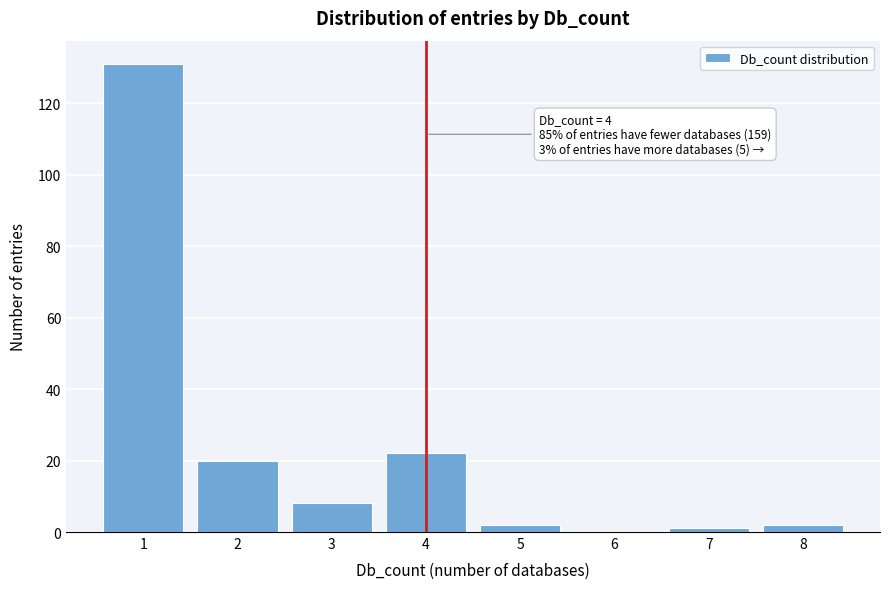

Over which range of the x-axis is the bar tallest?

0.5 to 1.5